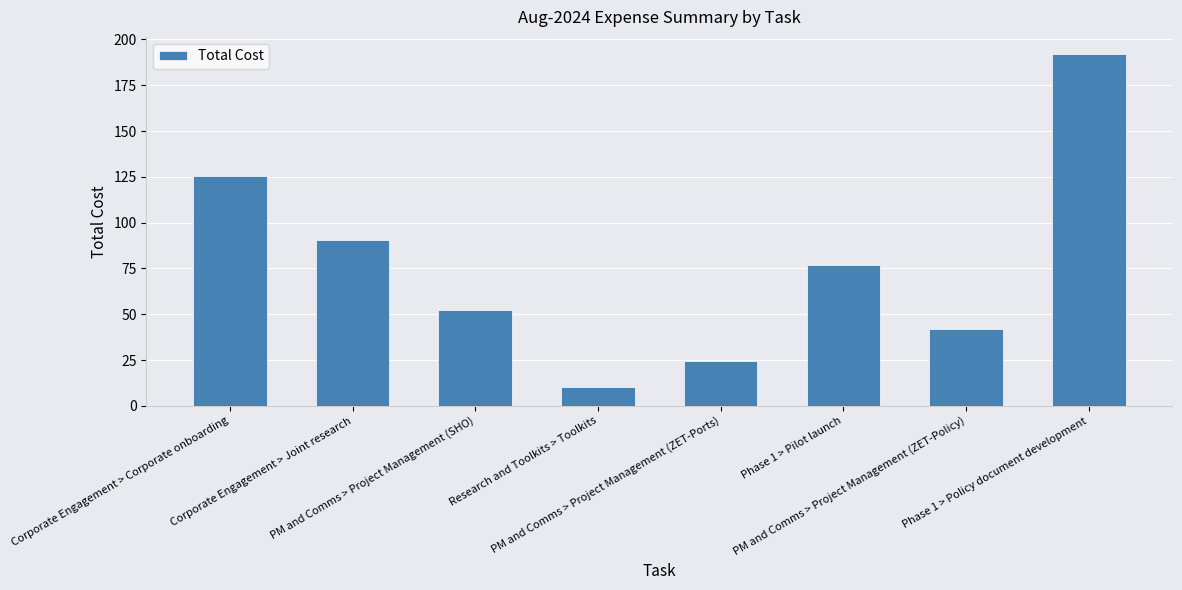

Reading left to right, transcribe all the data shown in this chart.

125.5	90.7	52.3	10.5	24.4	76.7	41.8	191.8